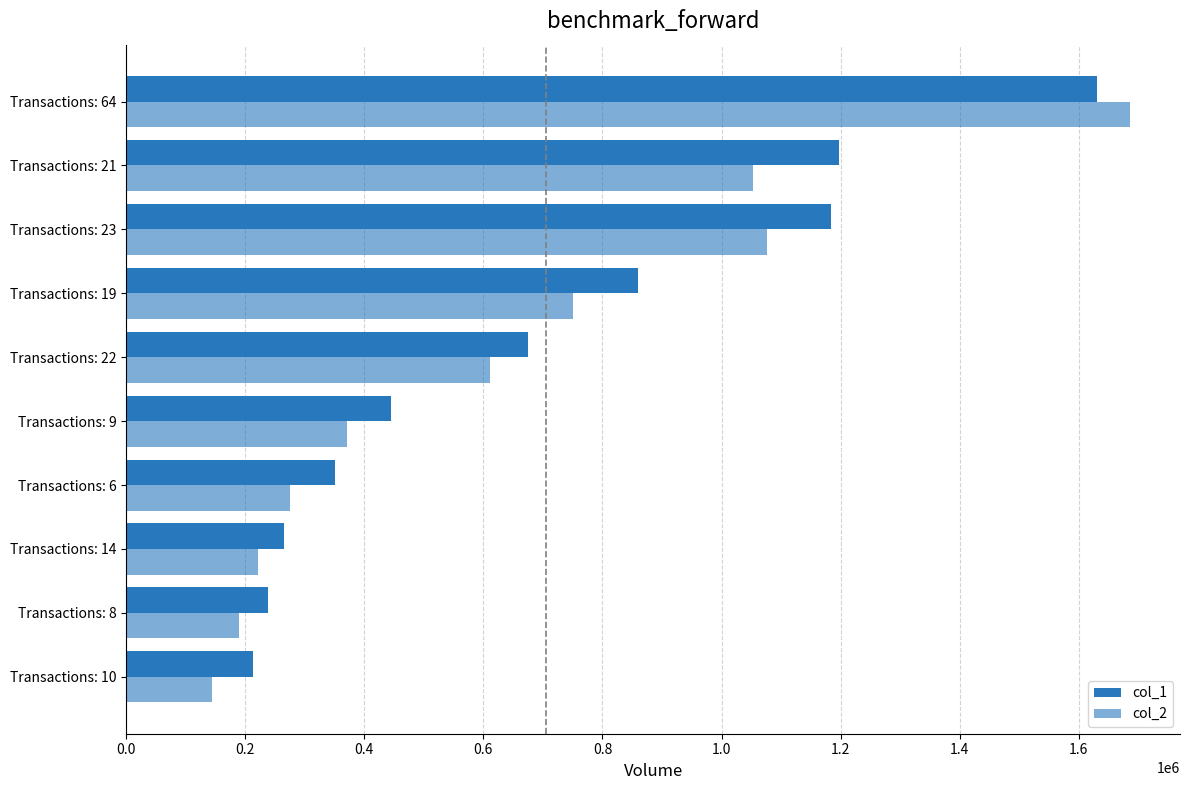

How many distinct data groups are displayed?

2